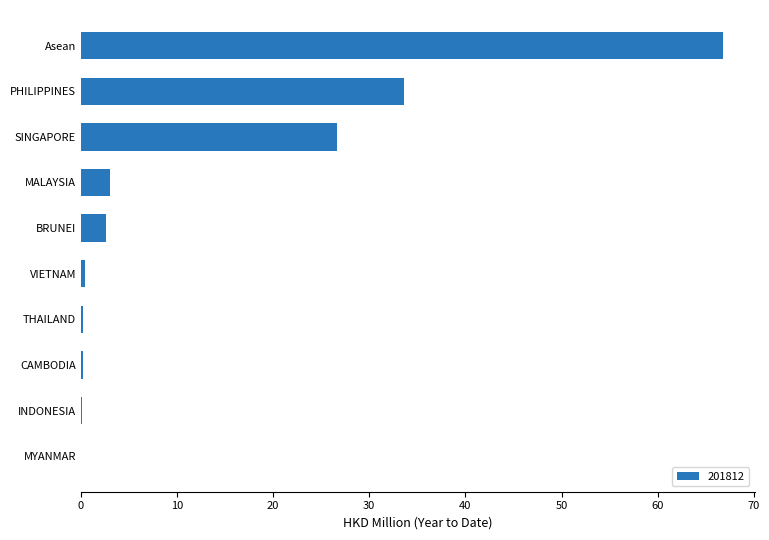

Is it true that the value at MALAYSIA is 3.0?

True